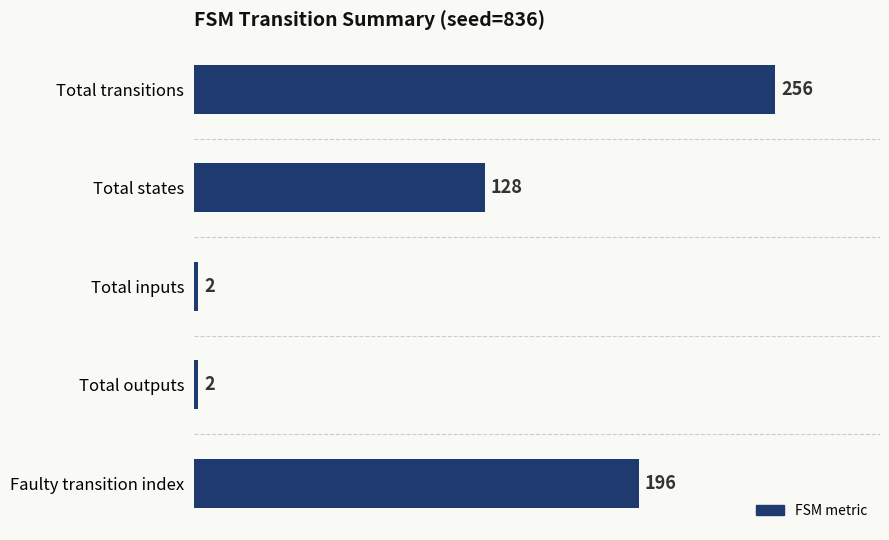

What is the difference between the second highest and minimum values?

194